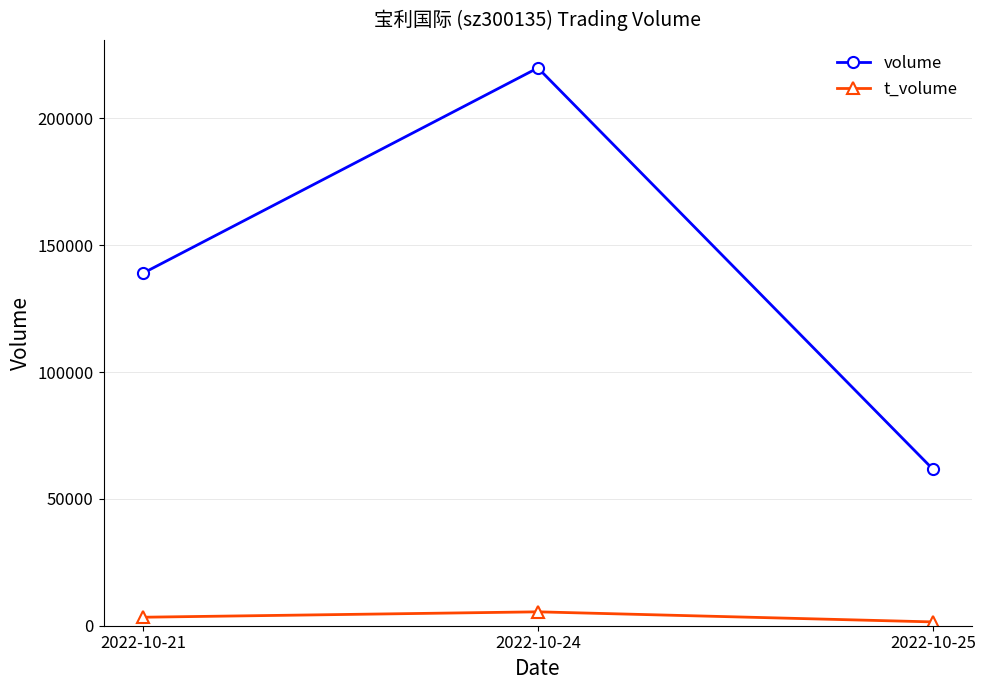

Reading left to right, transcribe all the data shown in this chart.

volume: 2022-10-21=138954	2022-10-24=219863	2022-10-25=61742
t_volume: 2022-10-21=3348	2022-10-24=5475	2022-10-25=1503